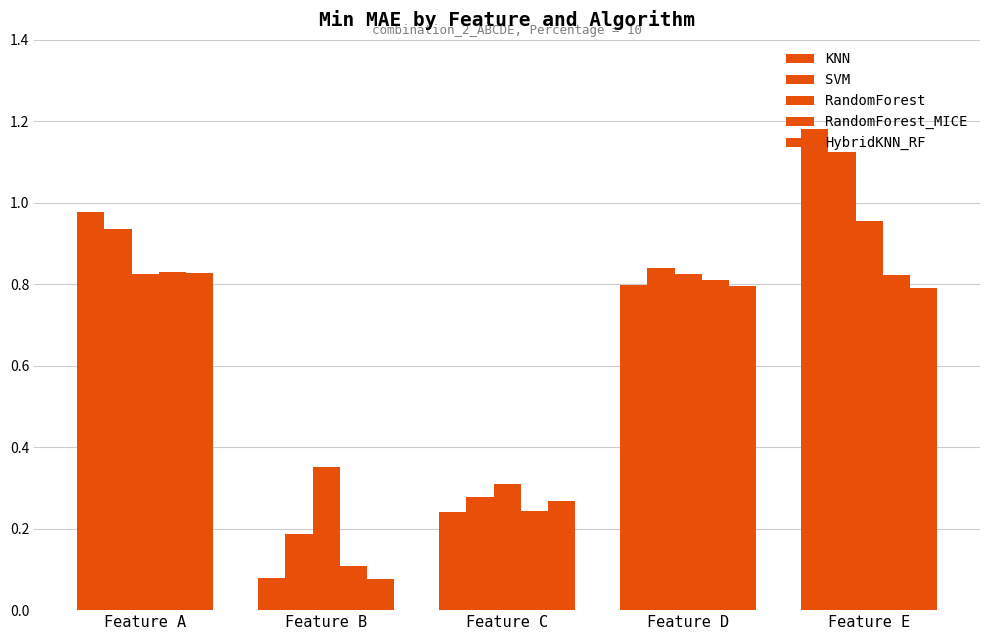

Is the value of HybridKNN_RF at Feature C greater than the value of KNN at Feature B?

Yes